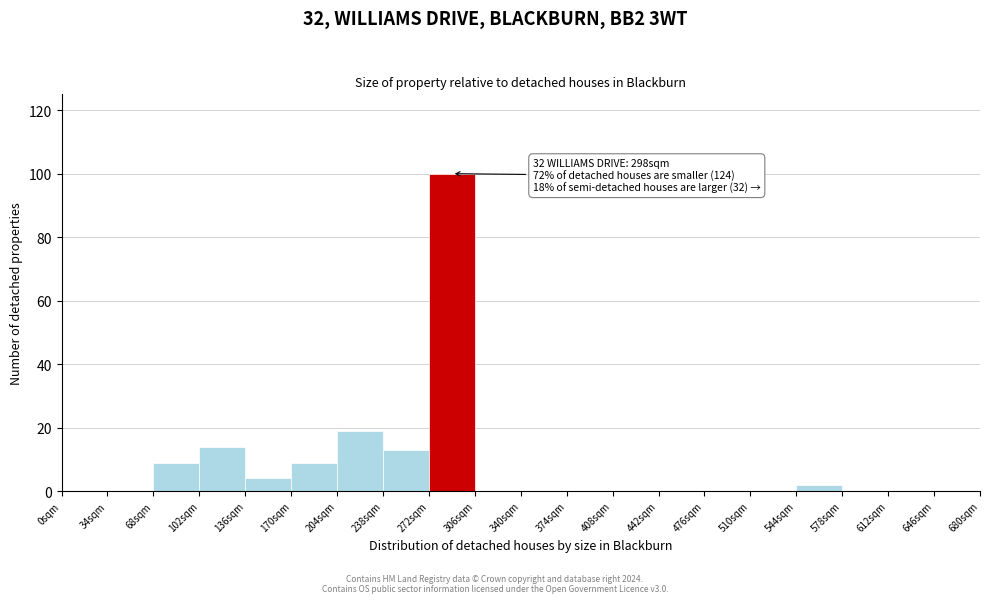

Over which range of the x-axis is the bar tallest?

272 to 306